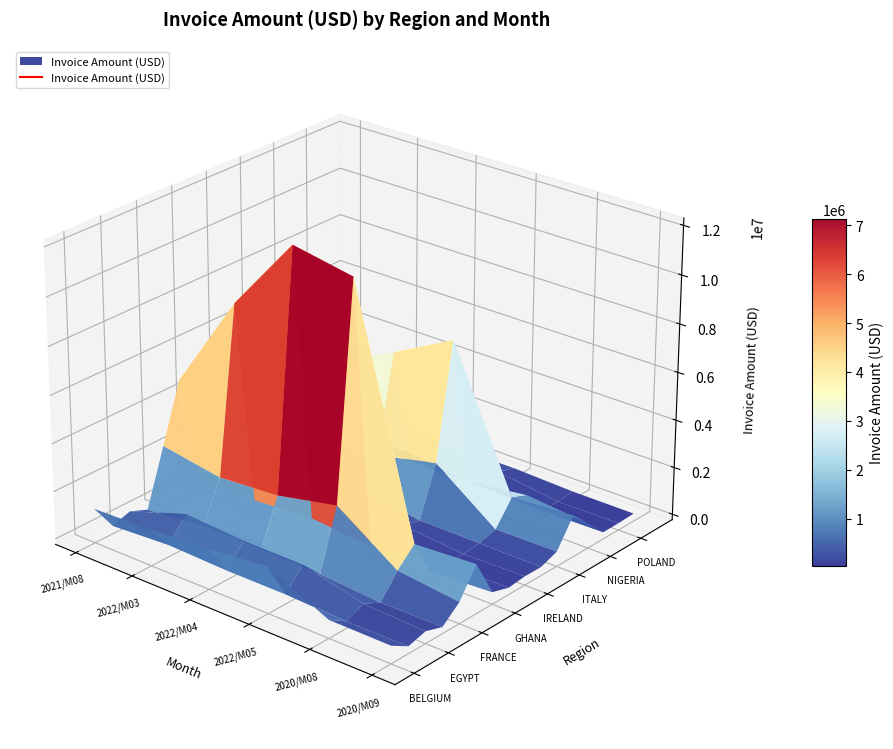

What is the average value of the 2022/M03 series?

1404191.8